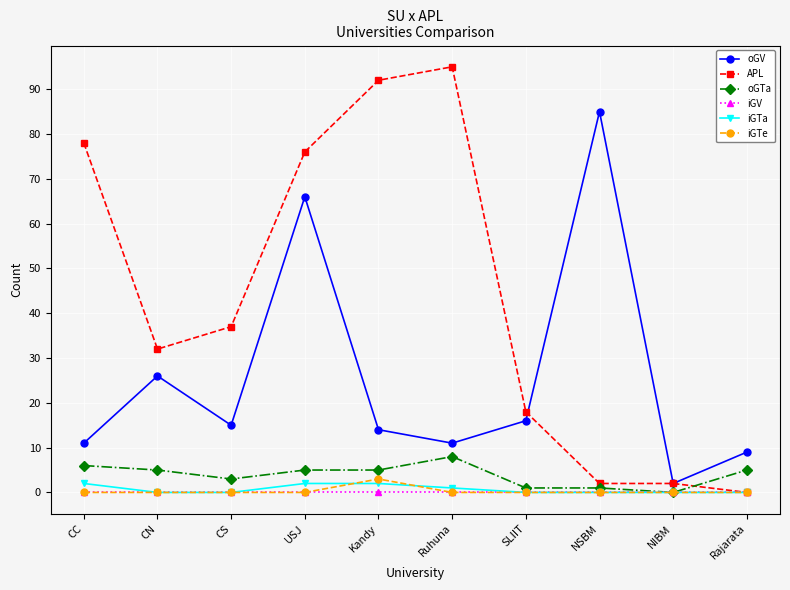

What is the label of the 8th point from the right?

CS